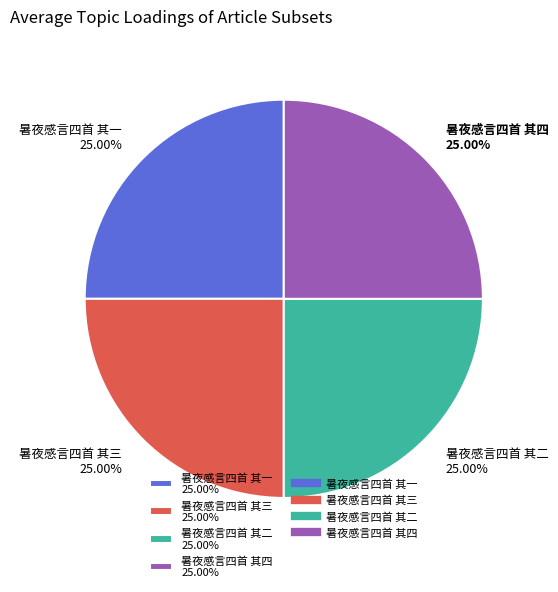

To the nearest percent, what portion does 暑夜感言四首 其二 represent?

25%